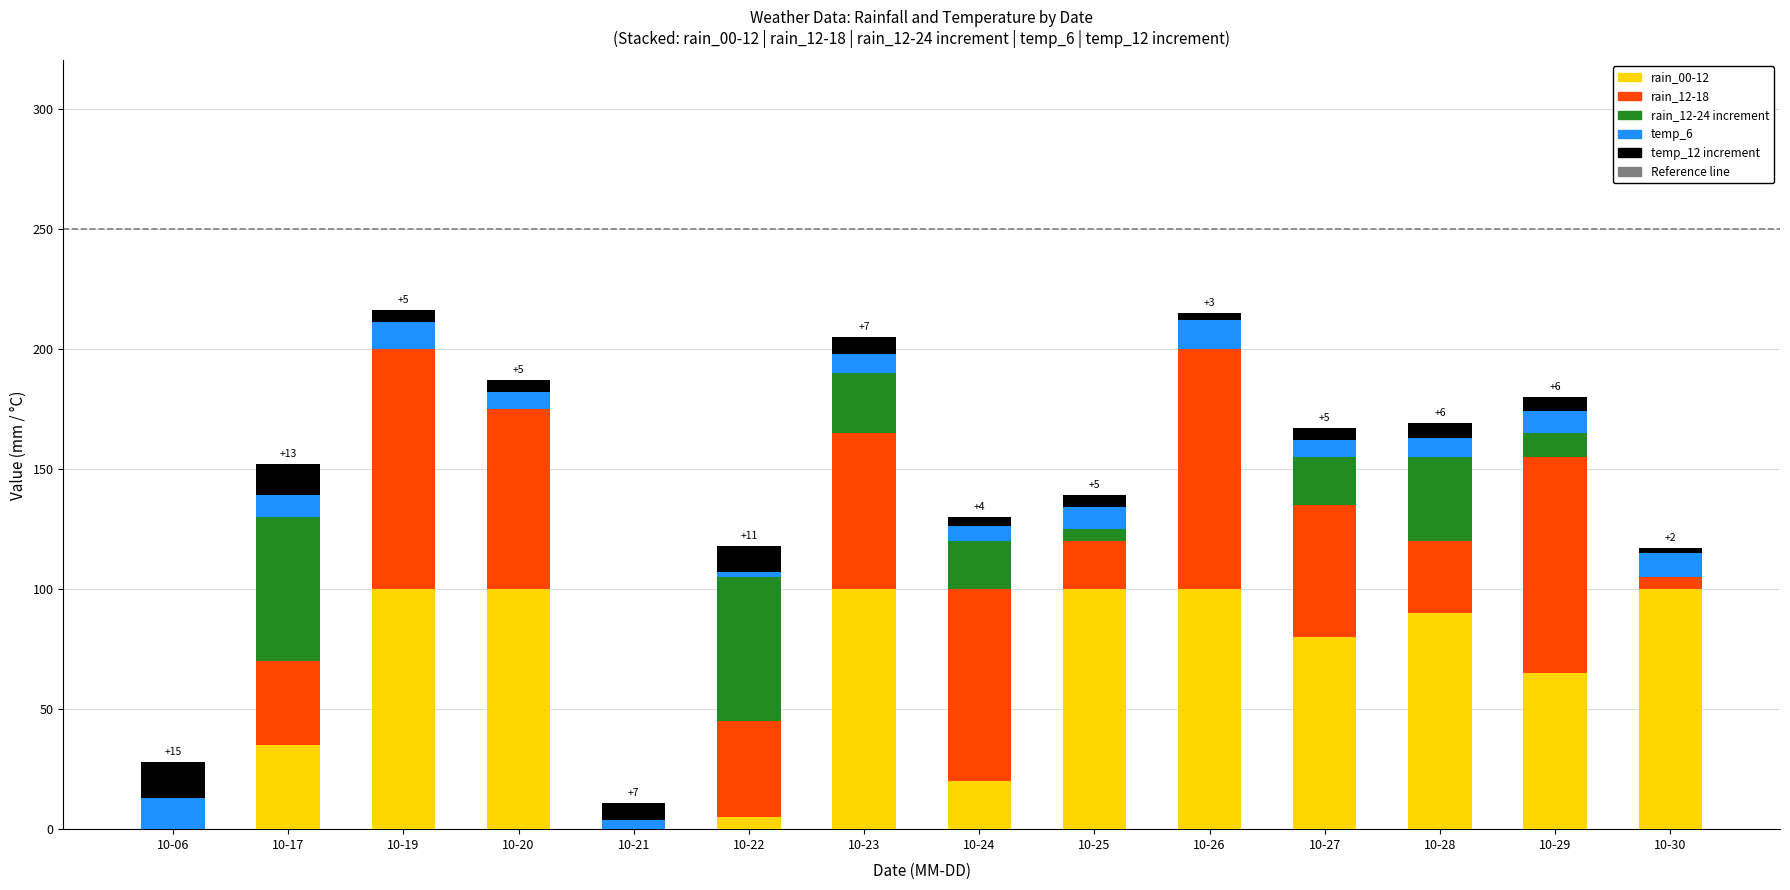

How many categories are shown in the chart?

14